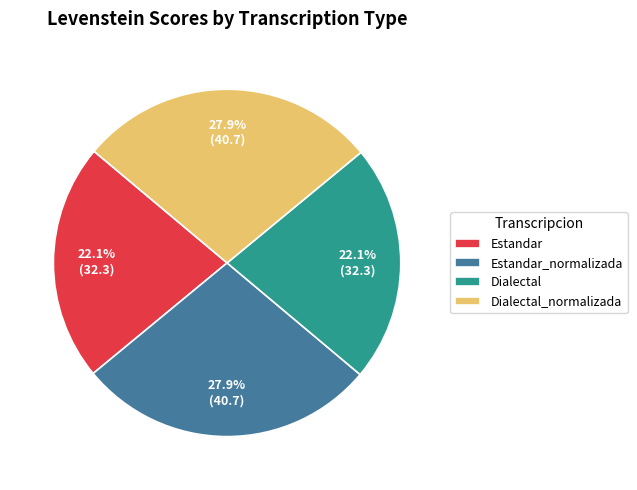

To the nearest percent, what is the difference between the Estandar_normalizada and Estandar slice percentages?

6%